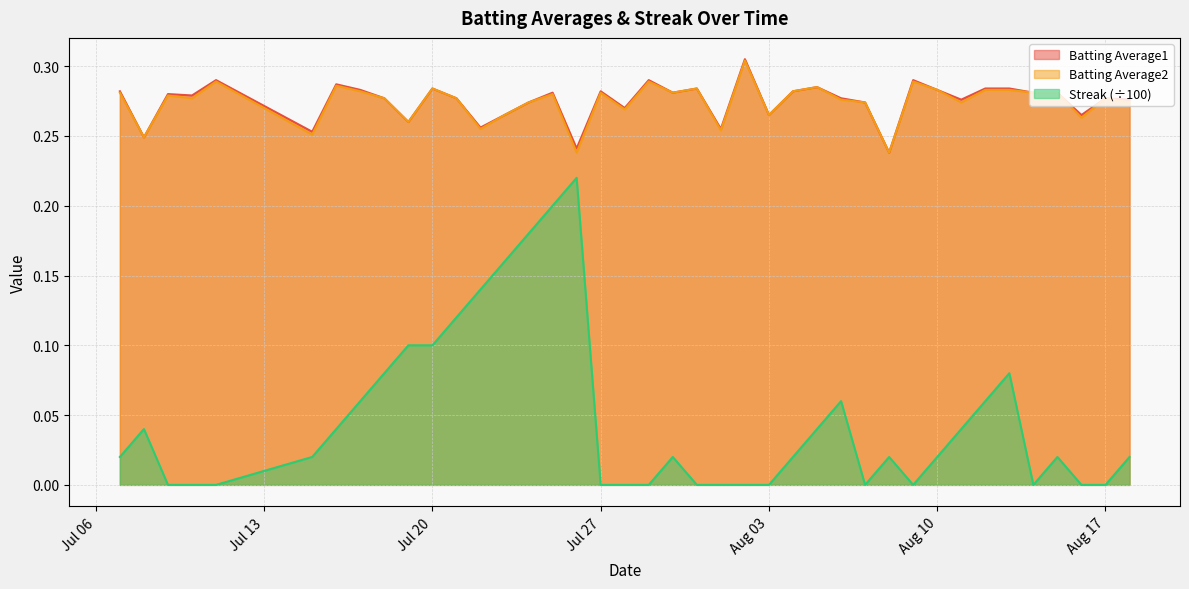

How many lines are shown in the chart?

3